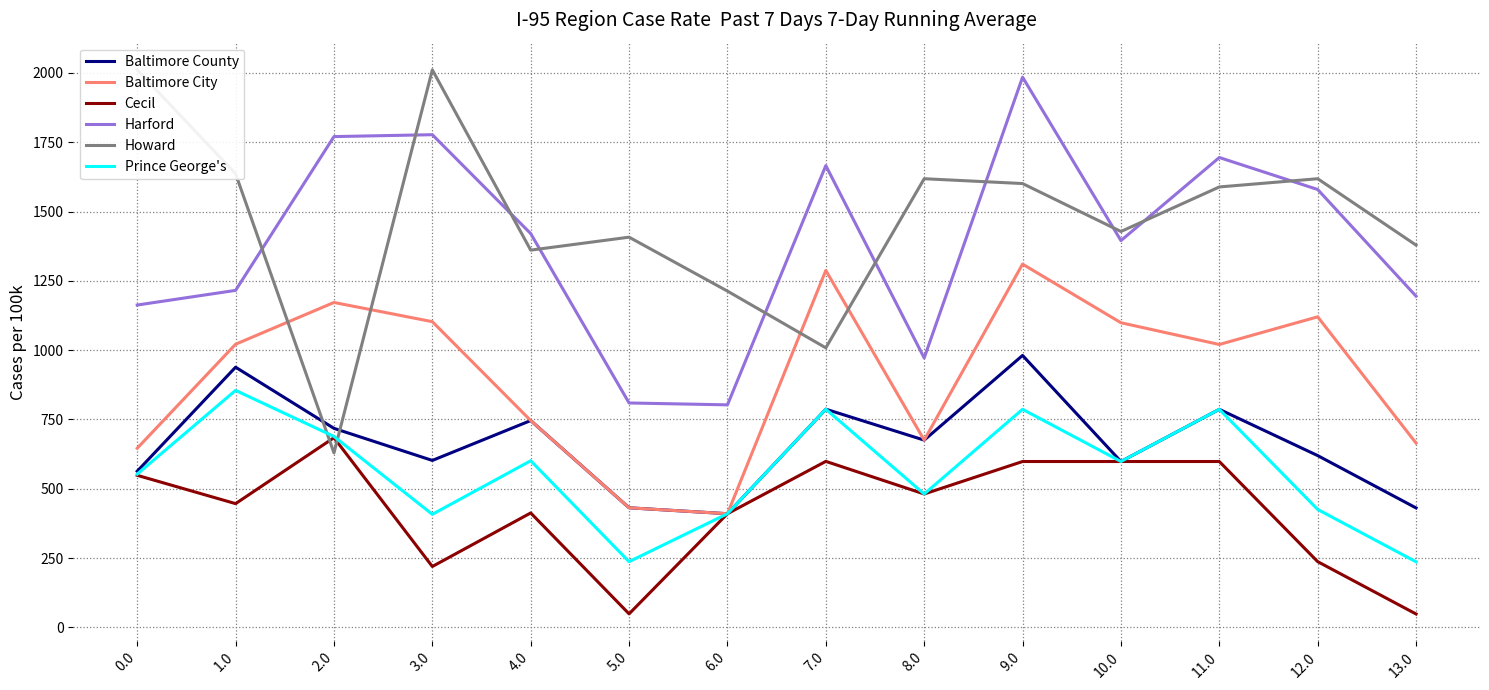

Where does the Harford series first go above 1420?

2.0